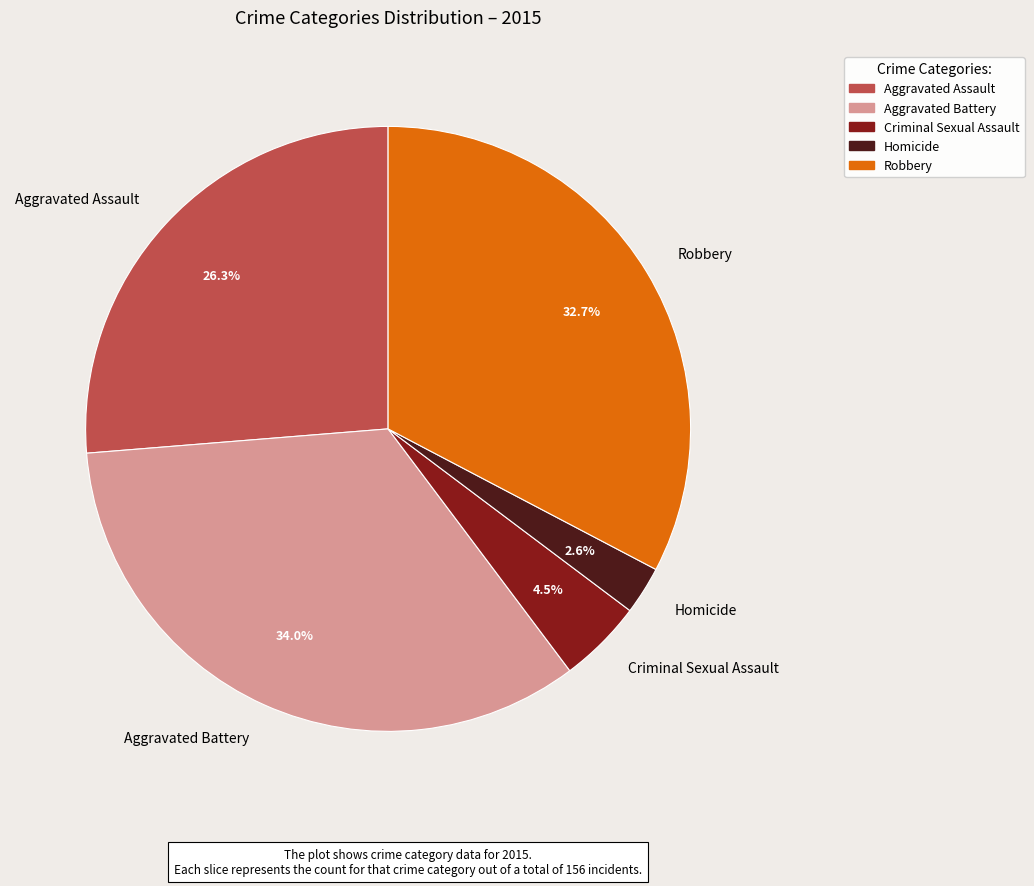

To the nearest percent, what is the average slice percentage?

20%